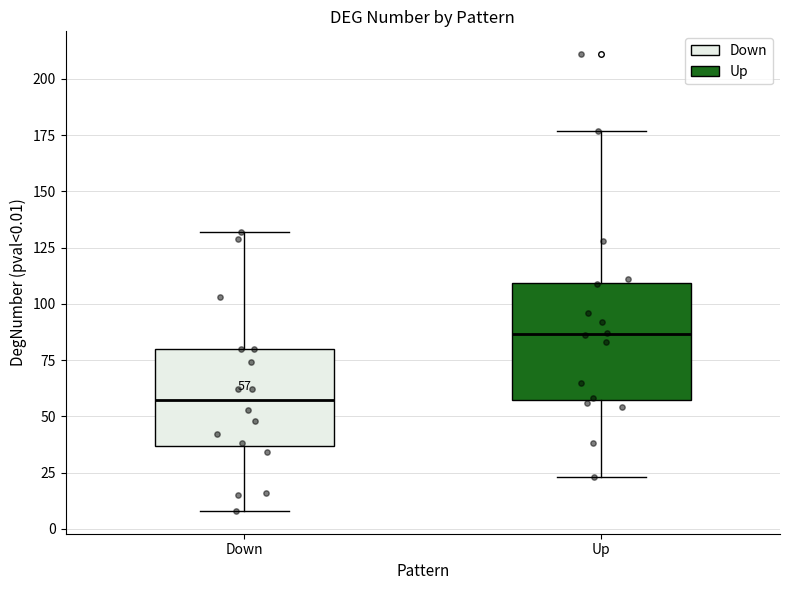

Which box has the lowest median line?

Down